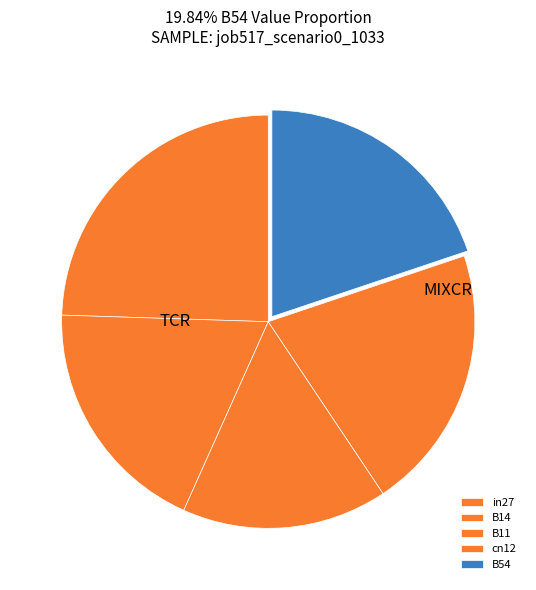

The B54 slice represents 20% of the pie. True or false?

True